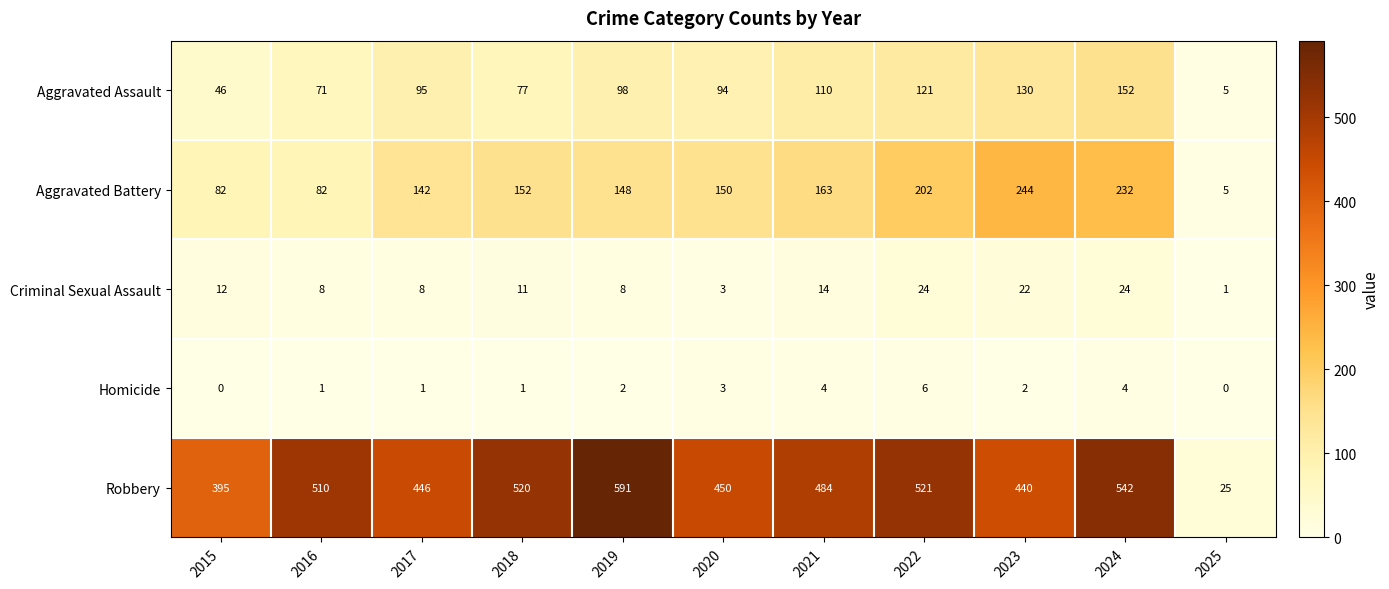

What is the difference between the maximum and minimum values in the Aggravated Assault series?

147